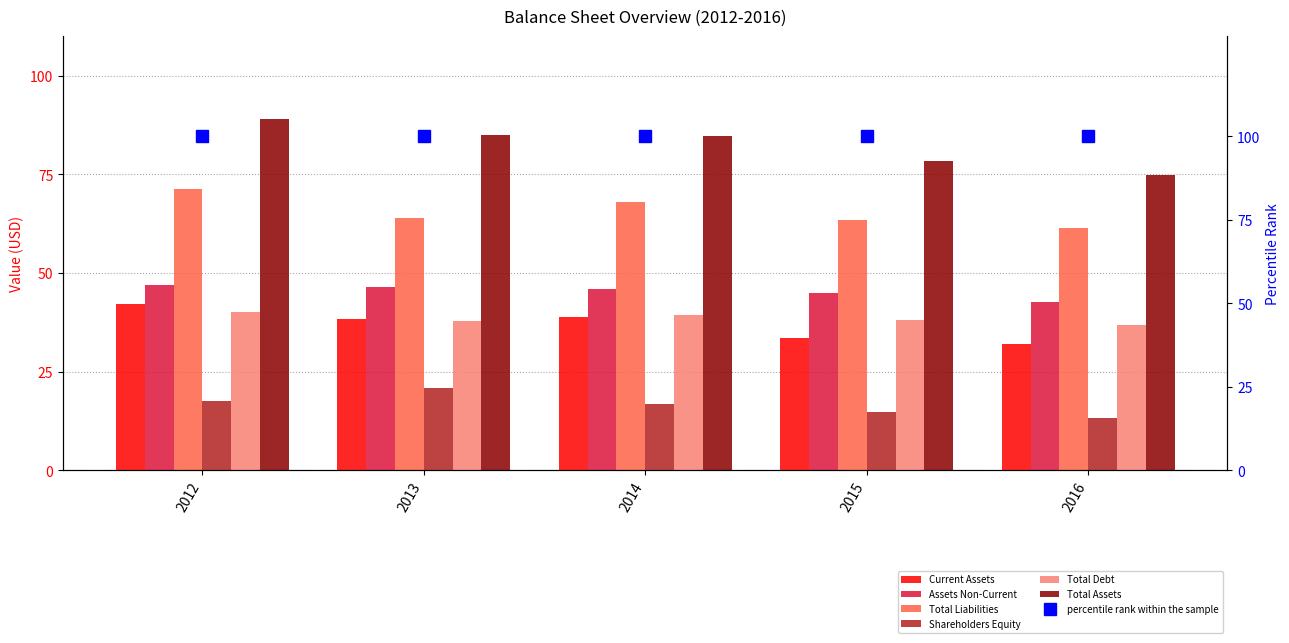

Does the chart contain stacked bars?

No